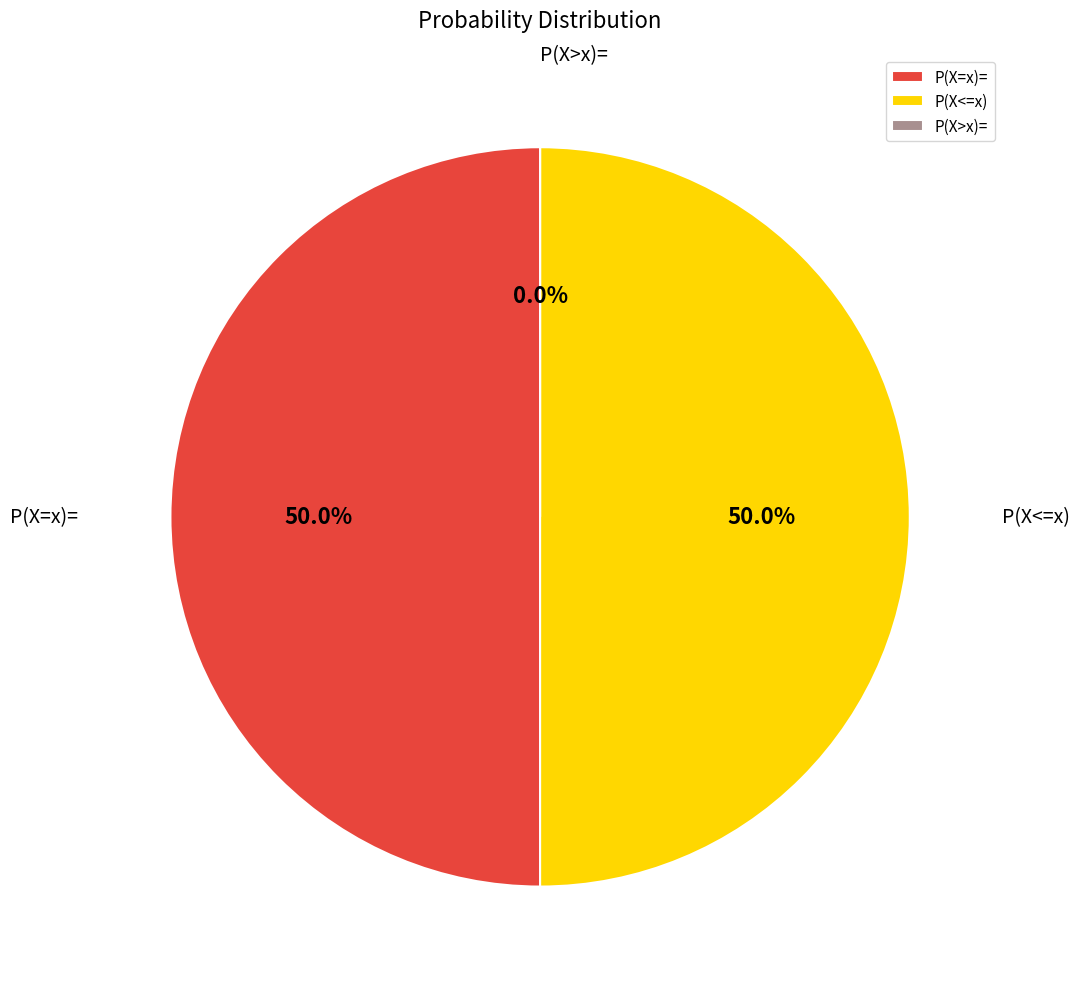

How many segments does this pie chart have?

3